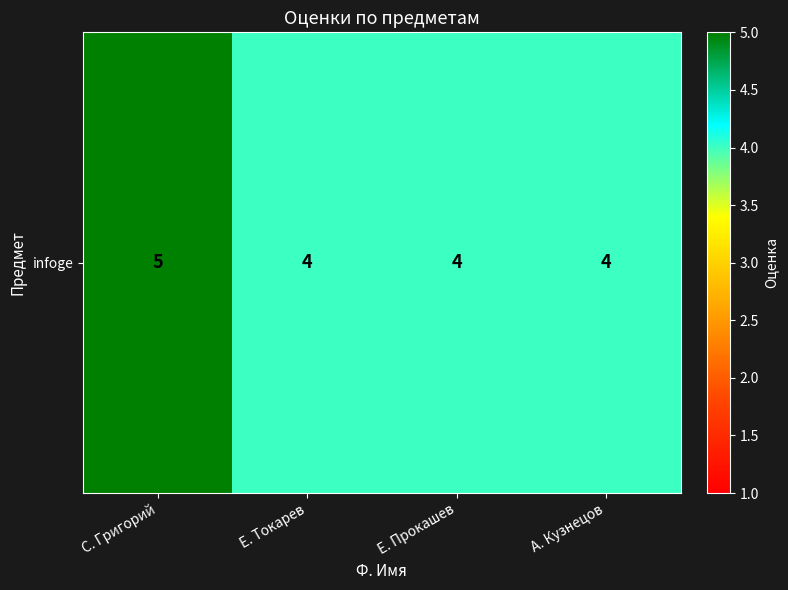

Reading left to right, transcribe all the data shown in this chart.

5	4	4	4